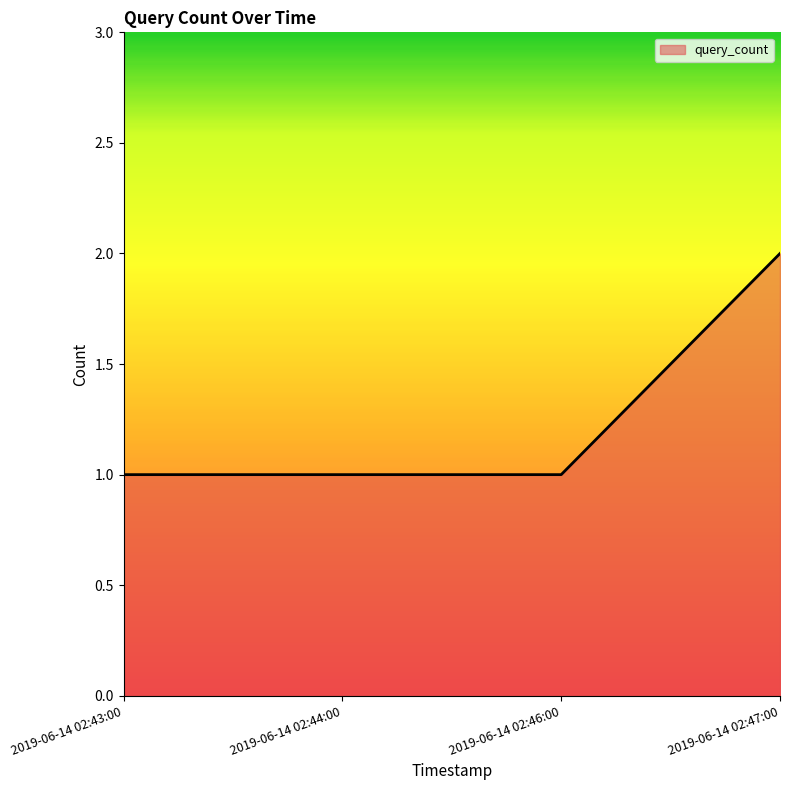

What is the change in value from 2019-06-14 02:46:00 to 2019-06-14 02:47:00?

+1